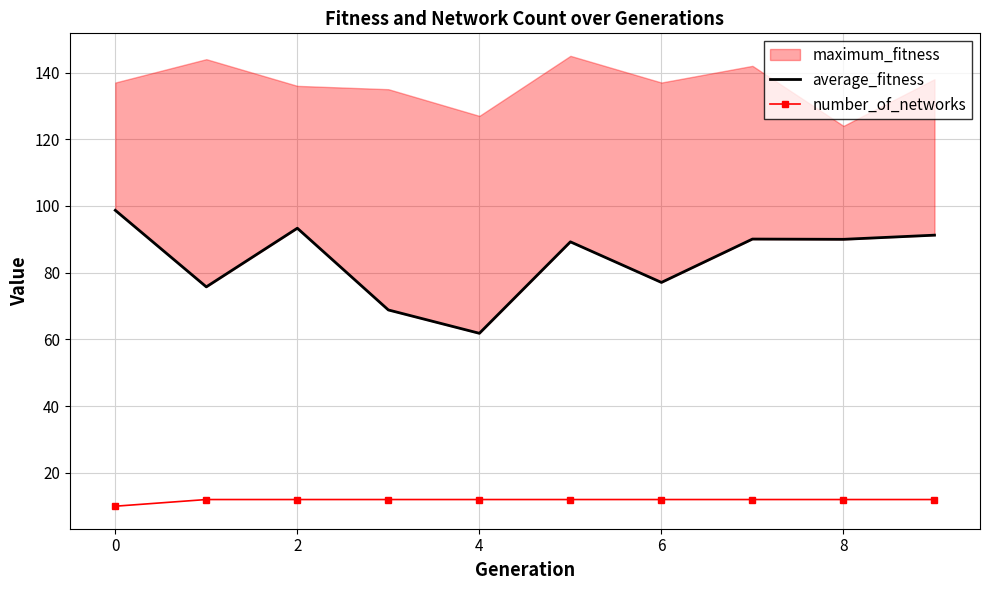

How many data points in average_fitness are less than 90?

5